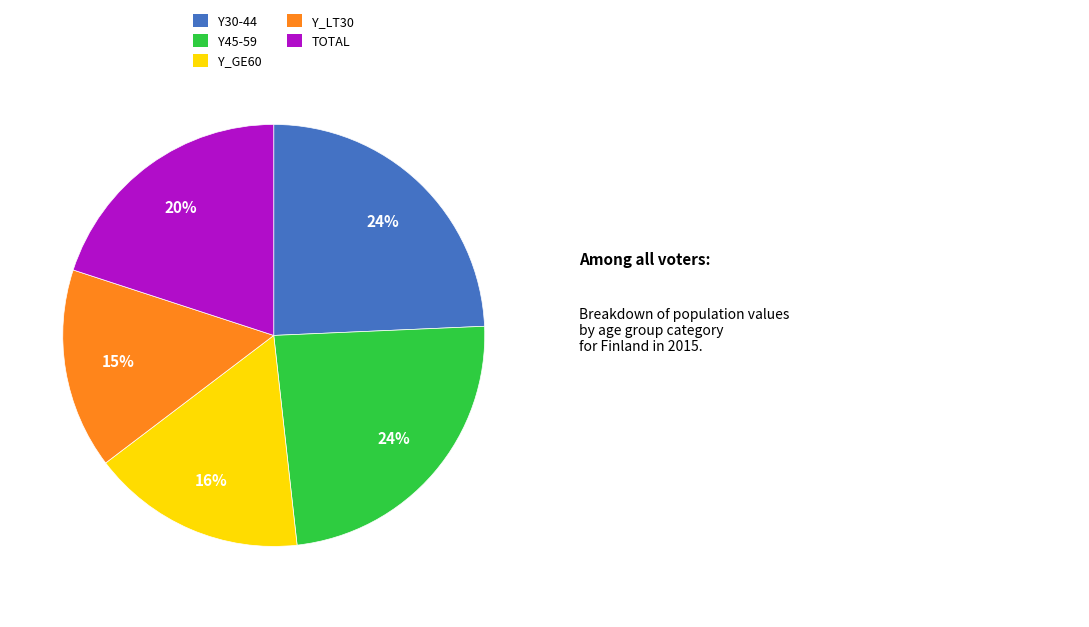

Which has a higher value, Y_LT30 or Y30-44?

Y30-44